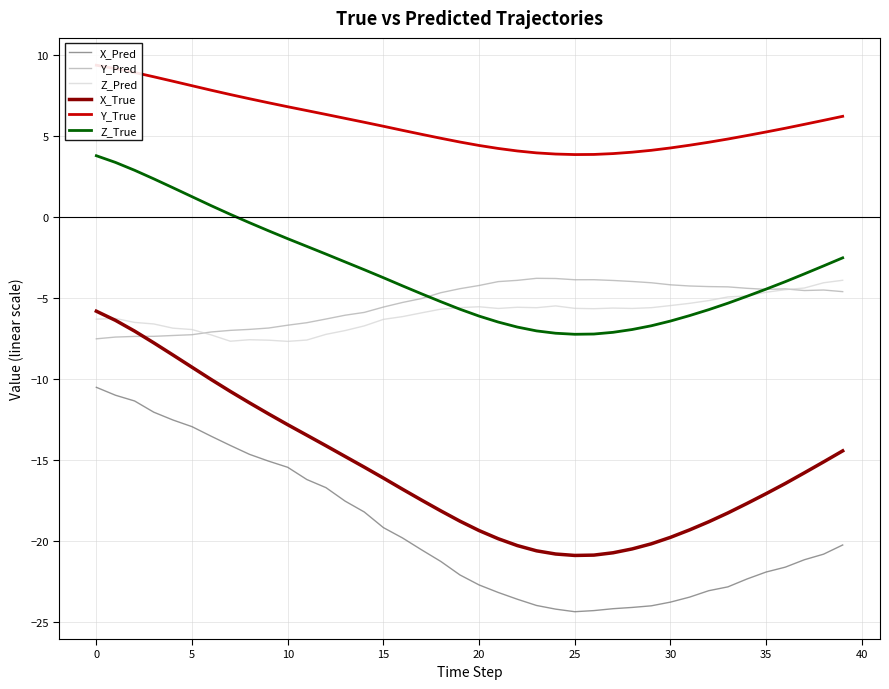

True or false: X_True and Y_True intersect in this chart.

False